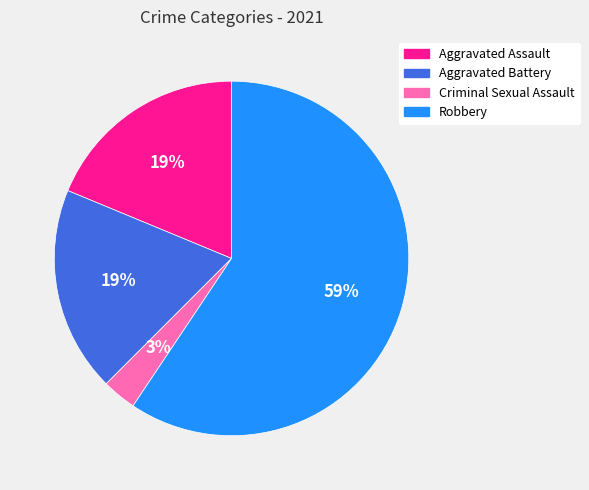

True or false: Aggravated Assault accounts for 19% of the total.

True